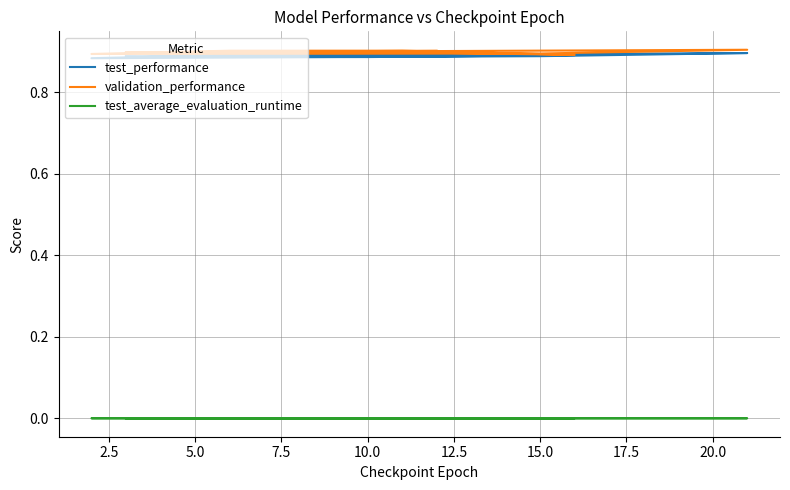

How many lines are shown in the chart?

3